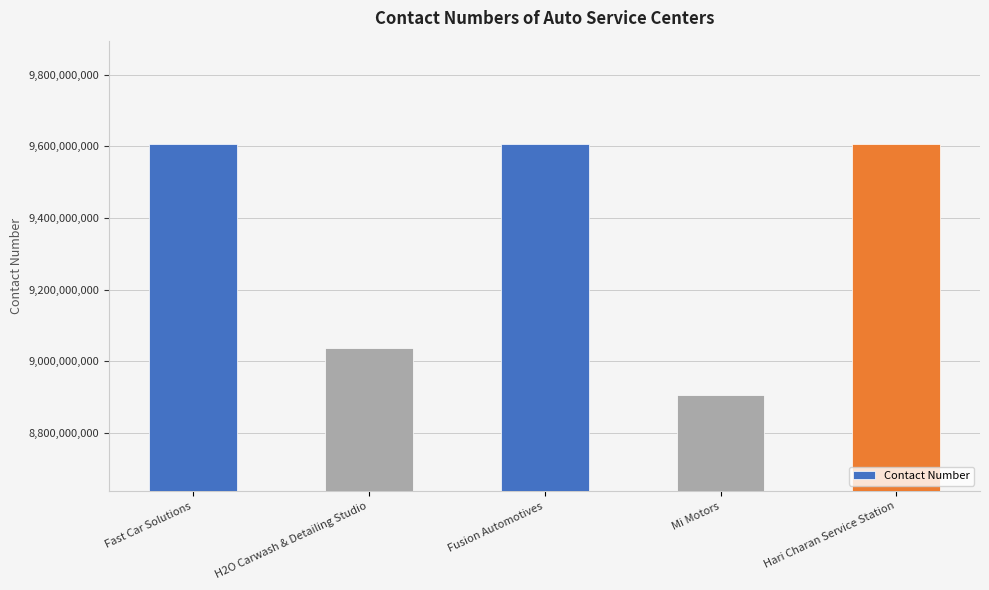

Between Mi Motors and Fast Car Solutions, which is larger?

Fast Car Solutions